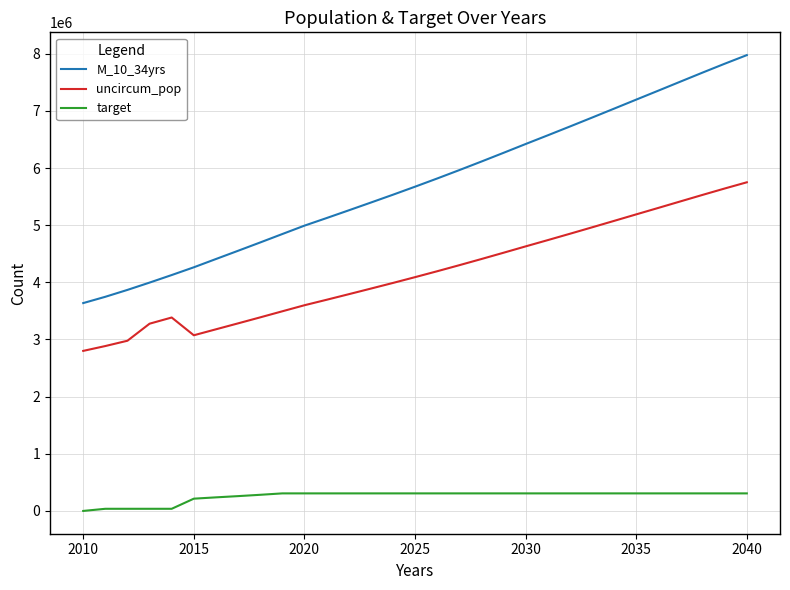

What are all the series names shown in the legend?

M_10_34yrs, uncircum_pop, target